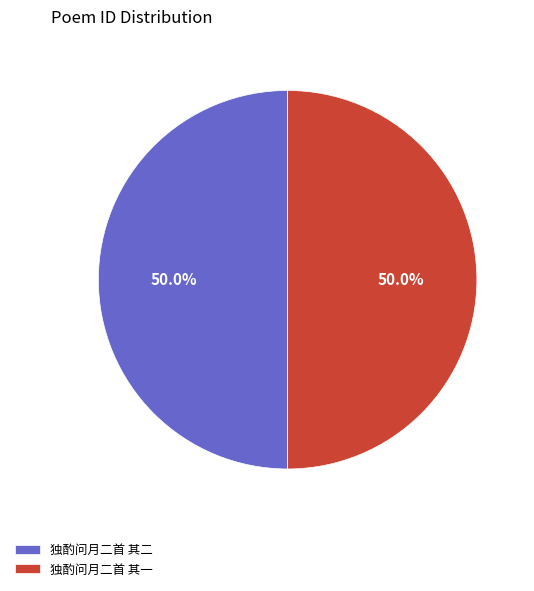

The 独酌问月二首 其二 slice represents 40% of the pie. True or false?

False